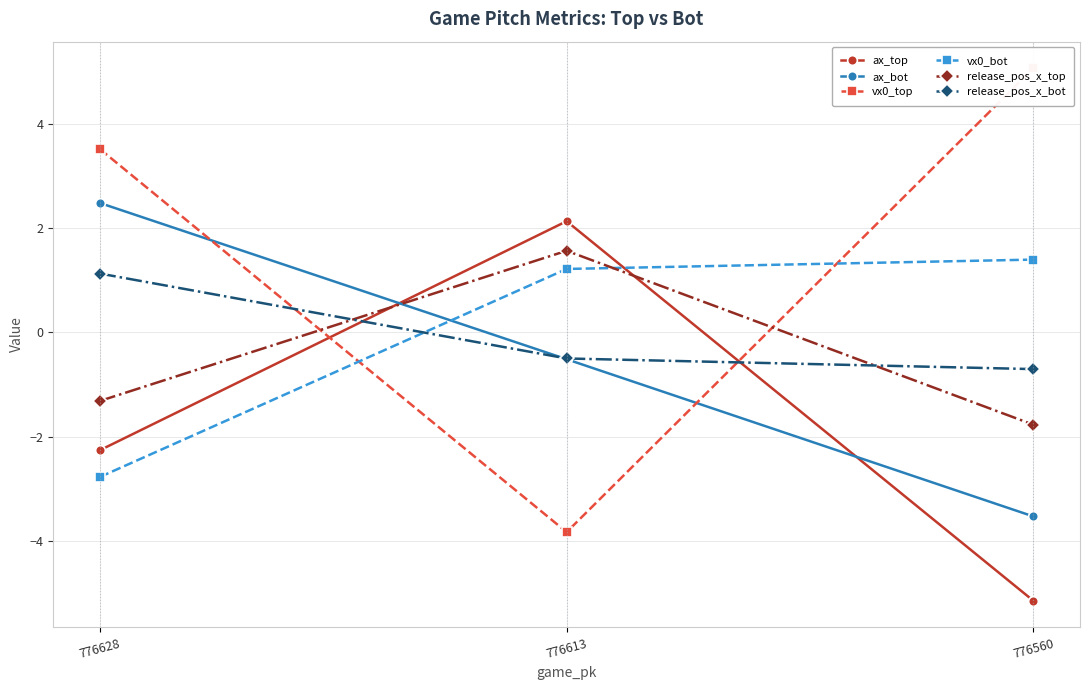

Which has a higher value, 776560 or 776613?

776613